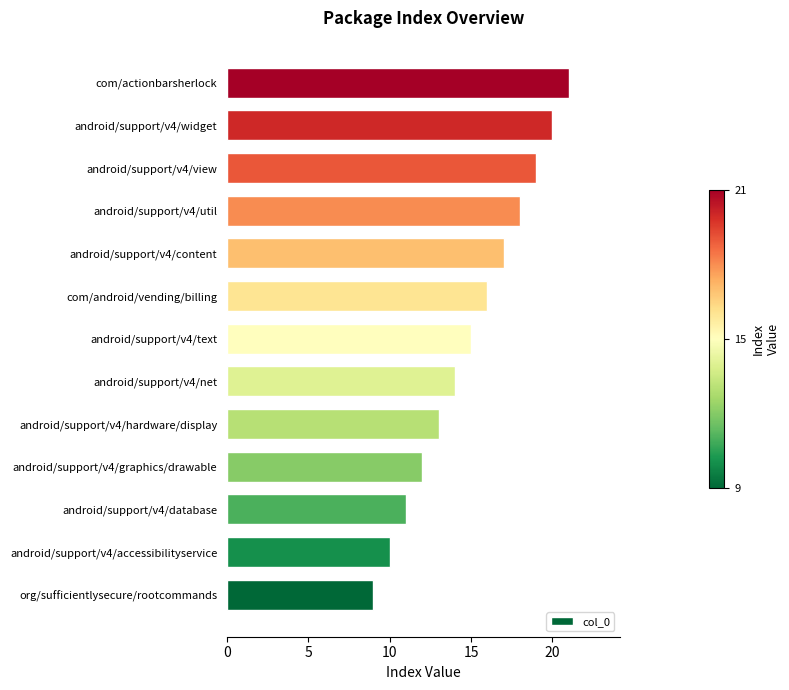

How many data points are less than 15?

6